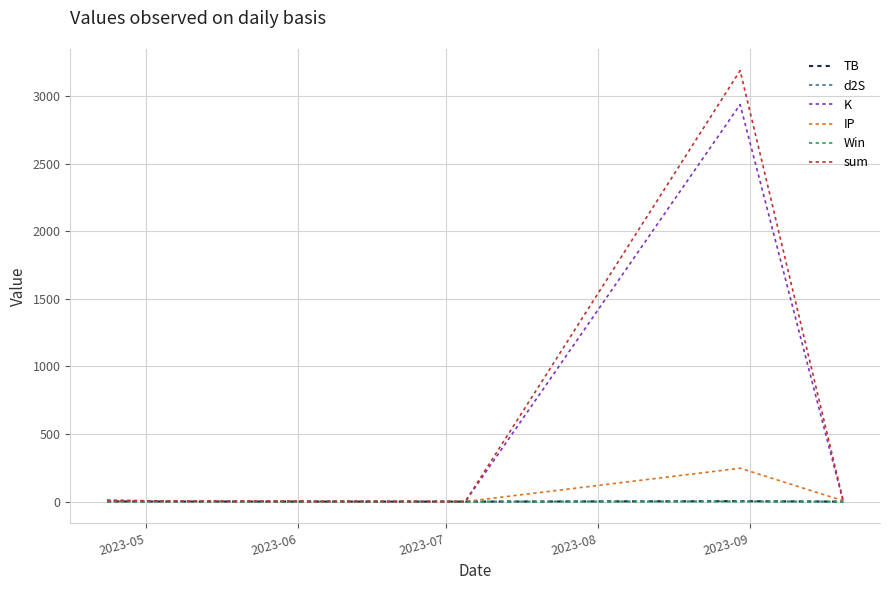

Which series has the widest spread of values?

sum